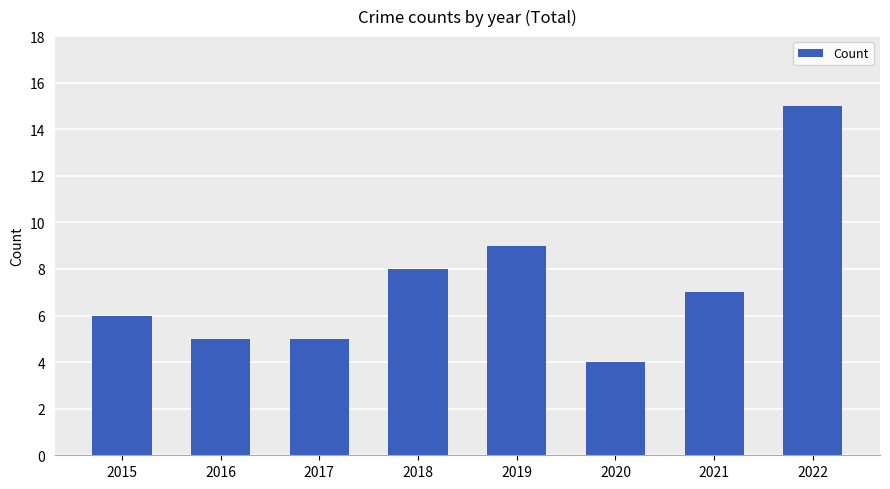

What is the value of the 7th bar from the left?

7